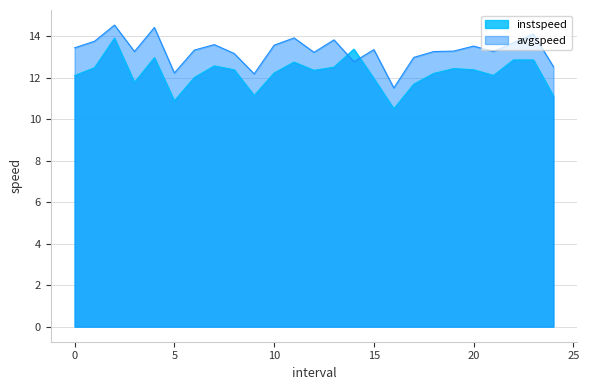

What is the label of the 23rd point from the left?

22.0